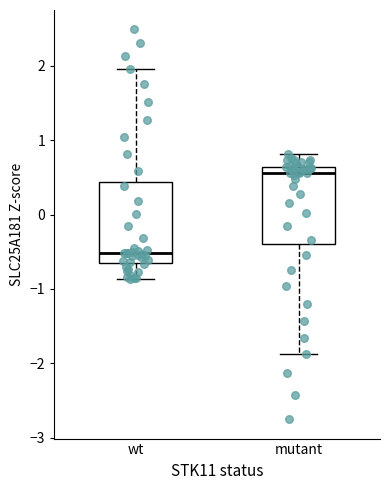

Reading left to right, transcribe this box plot: for each box, give where its median line is, the range the box spans, and where its two whiskers end, as read against the y-axis. The values are not printed on the chart, so give them approximately, as read against the axis.

wt: median -0.5, box -0.6 to 0.4, whiskers -0.9 to 2.0
mutant: median 0.6 (just below the box's upper edge), box -0.4 to 0.6, whiskers -1.9 to 0.8